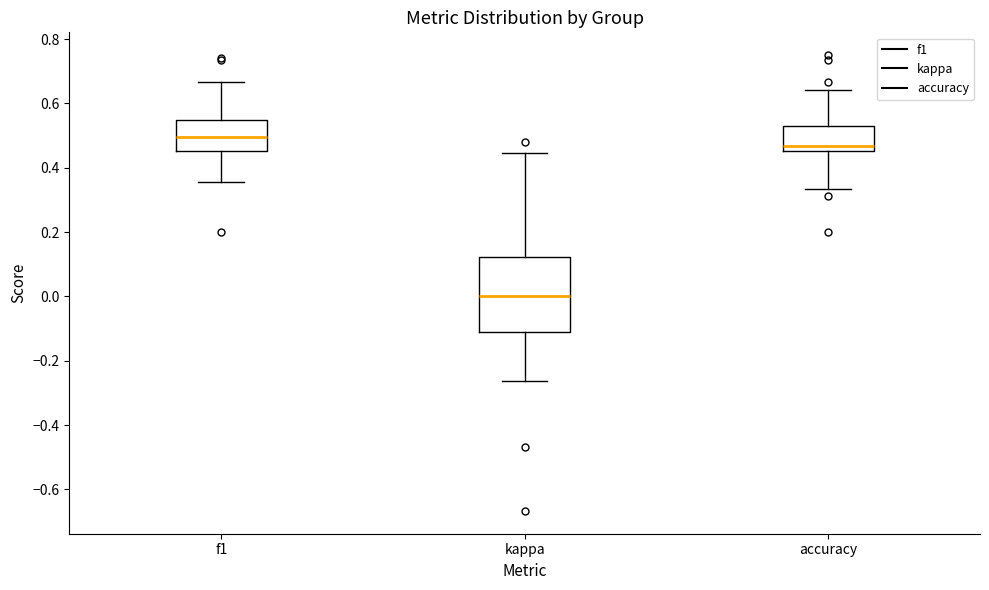

Reading left to right, transcribe this box plot: for each box, give where its median line is, the range the box spans, and where its two whiskers end, as read against the y-axis. The values are not printed on the chart, so give them approximately, as read against the axis.

f1: median 0.50, box 0.46 to 0.54, whiskers 0.36 to 0.66
kappa: median 0.00, box -0.12 to 0.12, whiskers -0.26 to 0.44
accuracy: median 0.46 (just above the box's lower edge), box 0.46 to 0.54, whiskers 0.34 to 0.64